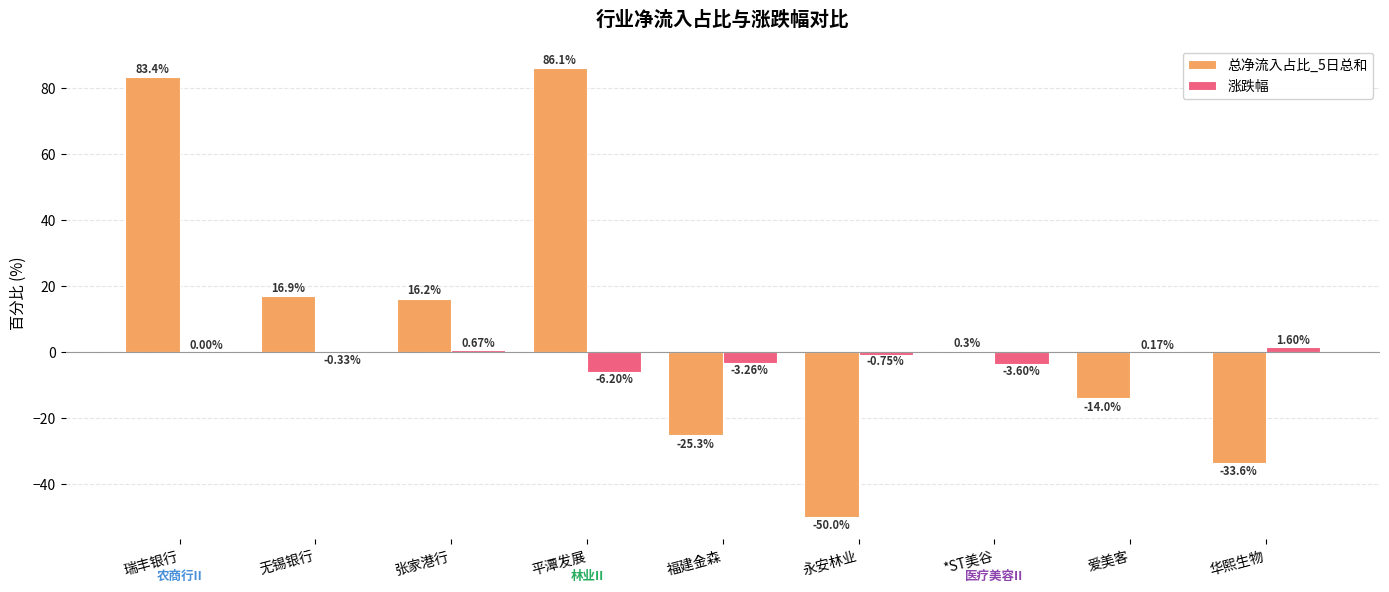

Count the number of categories in the chart.

9